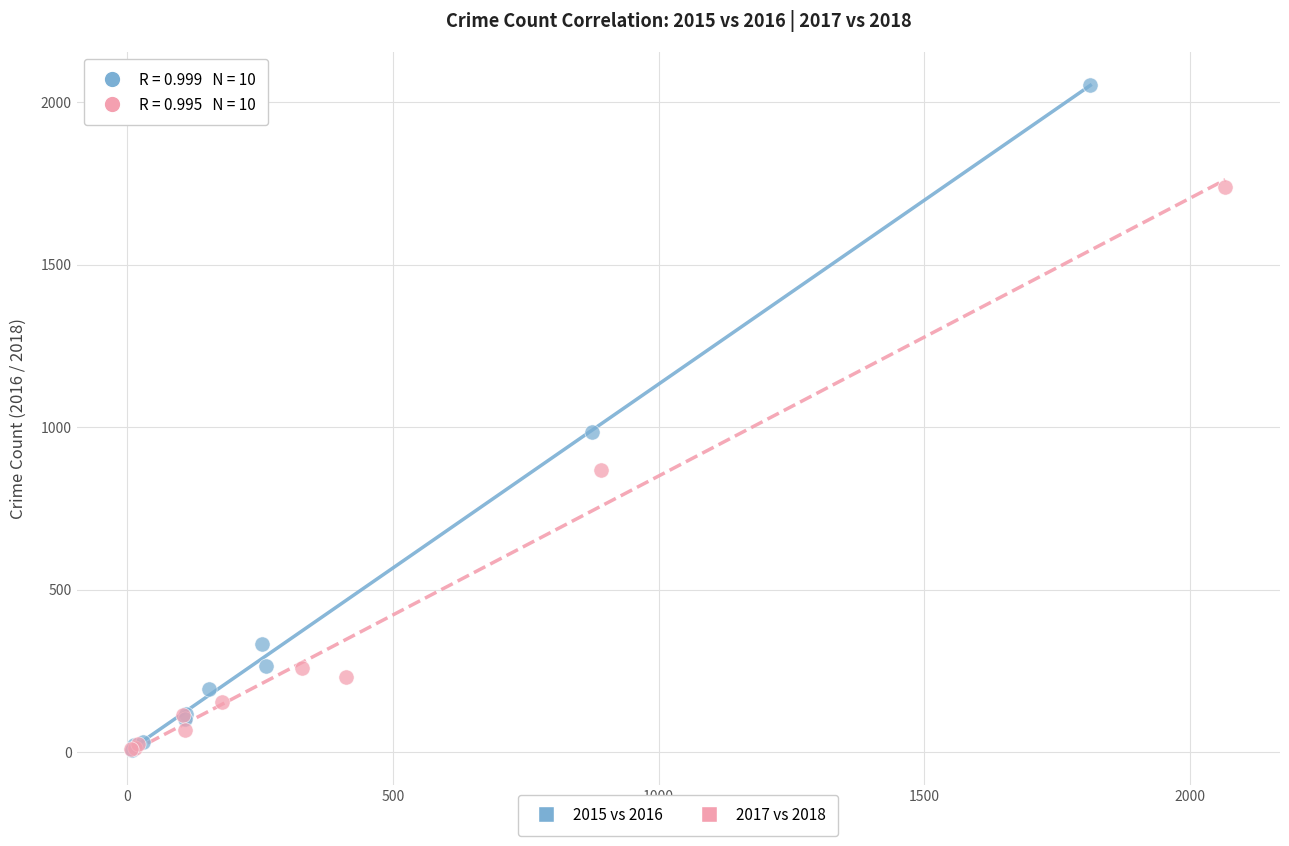

Which series has the widest spread of Y values?

2015 vs 2016